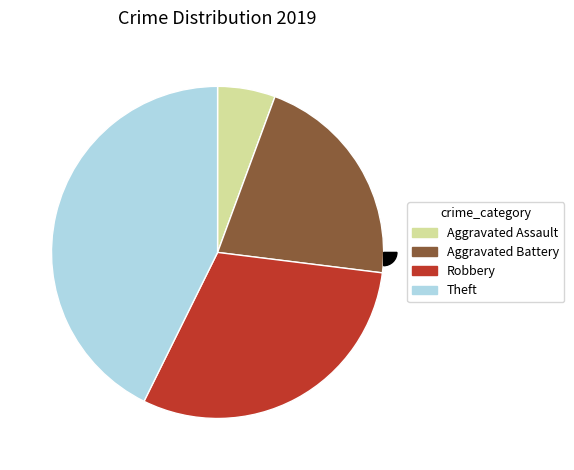

To the nearest percent, what is the combined percentage of Aggravated Battery and Aggravated Assault?

27%